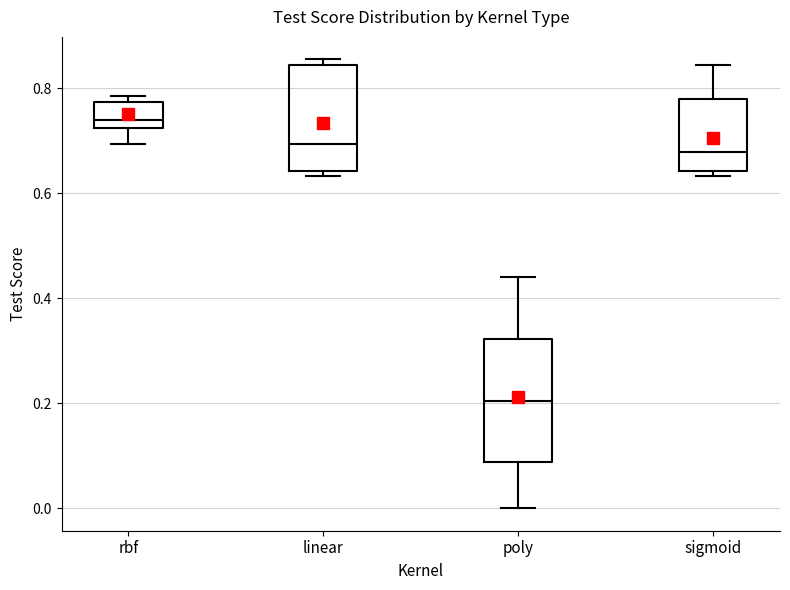

Reading left to right, read every box against the y-axis: the position of its median line, the range the box covers, and the ends of its whiskers. The values are not printed on the chart, so give them approximately, as read against the axis.

rbf: median 0.74, box 0.72 to 0.78, whiskers 0.70 to 0.78 (just above the box's upper edge)
linear: median 0.70, box 0.64 to 0.84, whiskers 0.64 (just below the box's lower edge) to 0.86
poly: median 0.20, box 0.08 to 0.32, whiskers 0.00 to 0.44
sigmoid: median 0.68, box 0.64 to 0.78, whiskers 0.64 (just below the box's lower edge) to 0.84